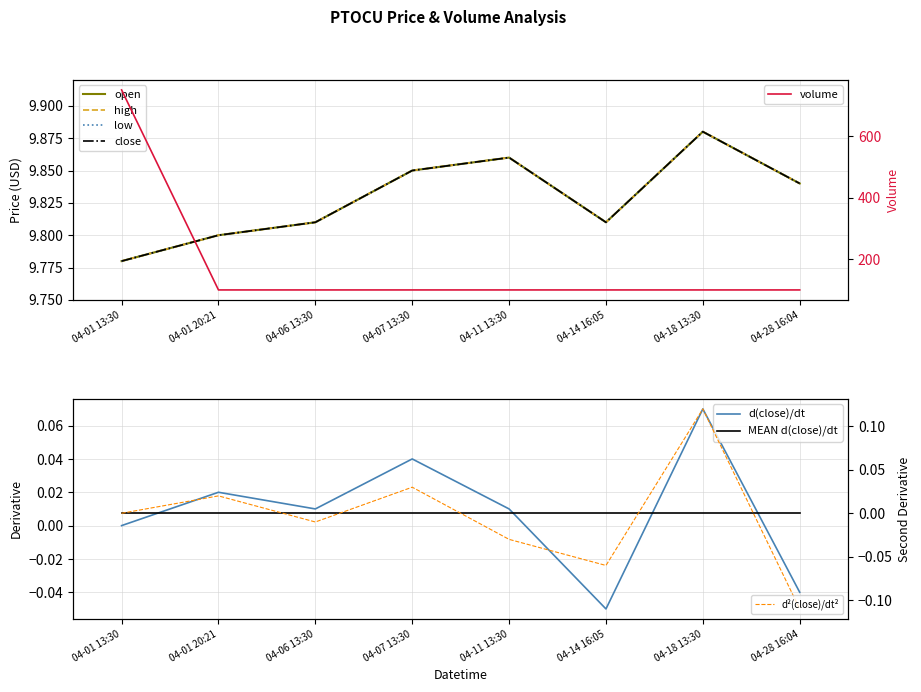

What is the sum of all low values?

78.6